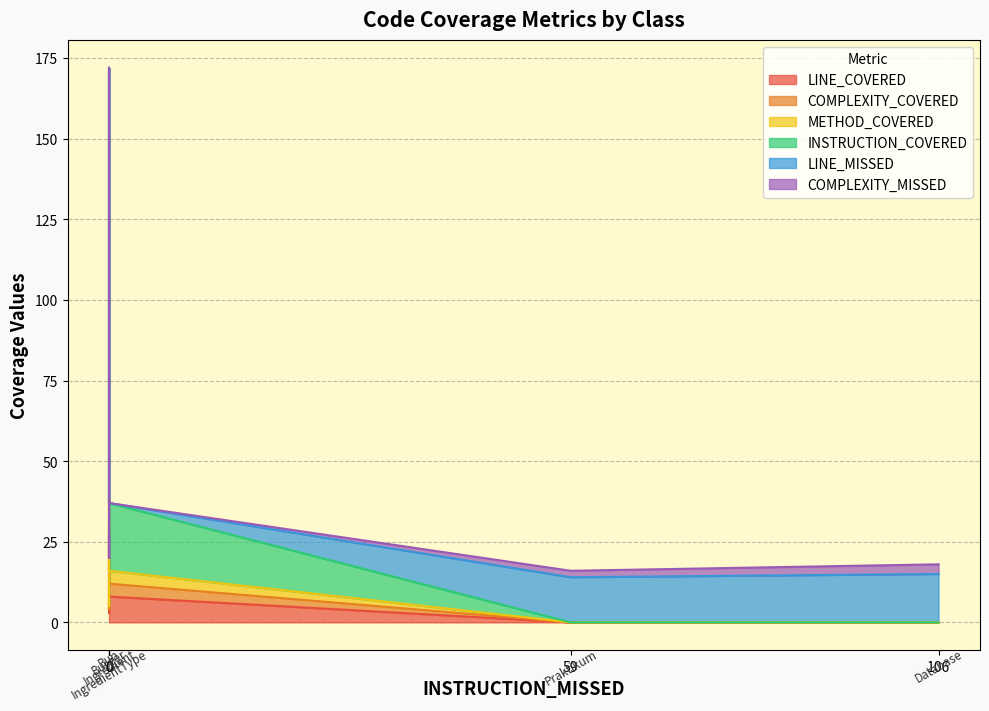

Between Praktikum and Ingredient, which is larger?

Ingredient